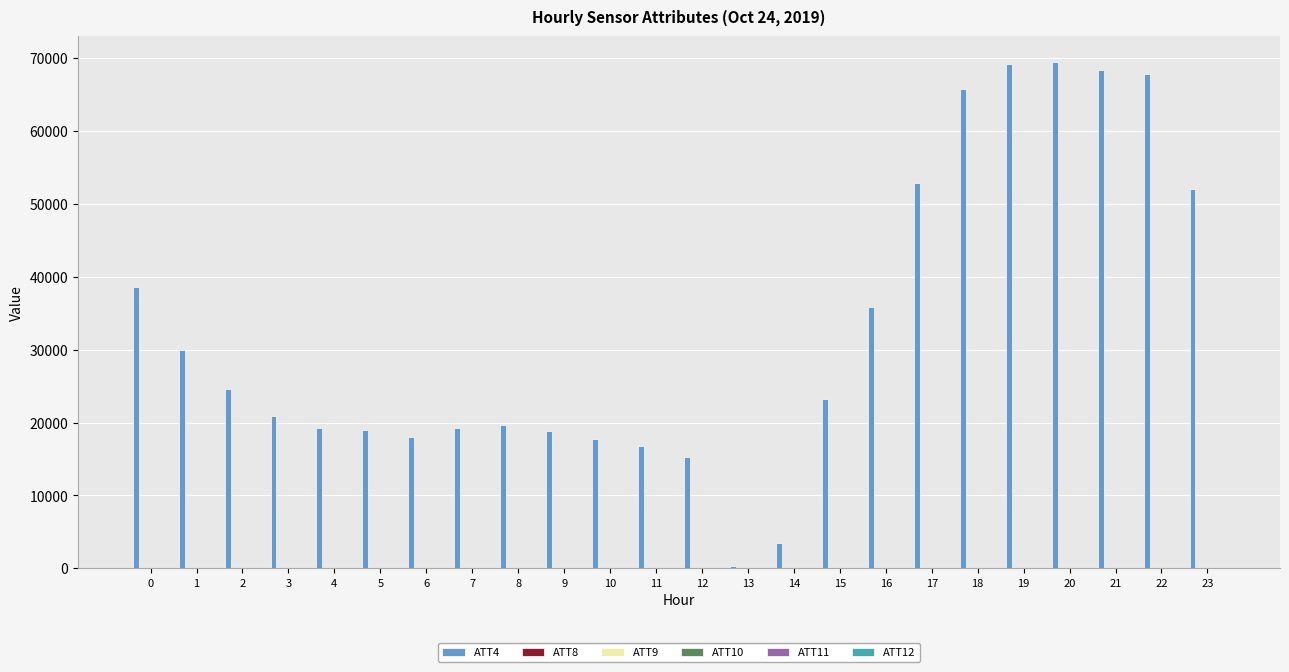

What is the greatest value displayed?

69500.0